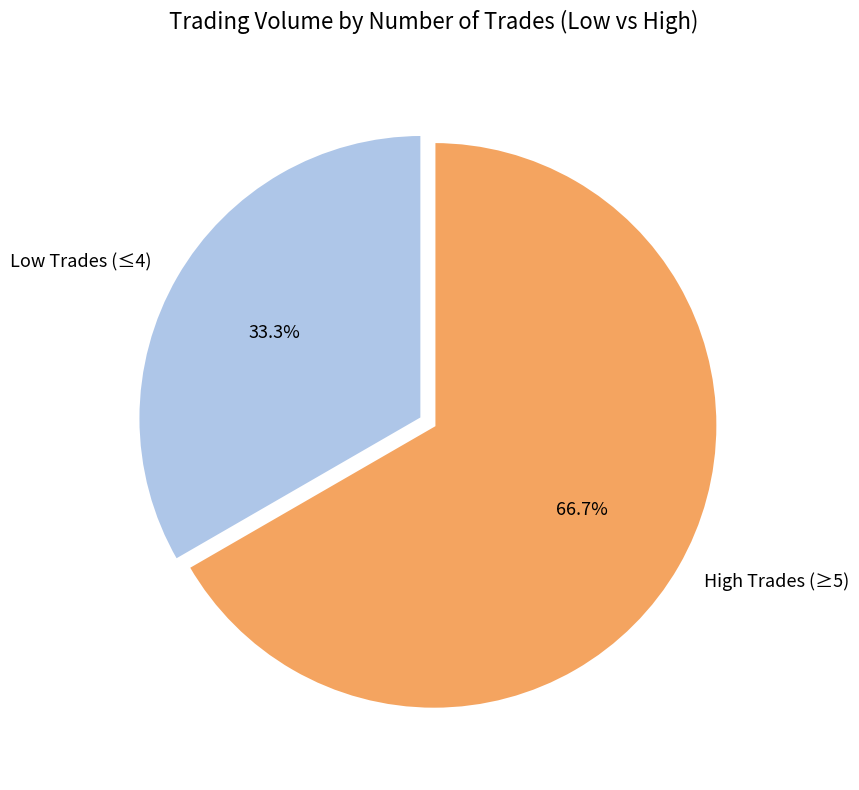

What percentage is NOT represented by Low Trades (≤4)?

66.7%